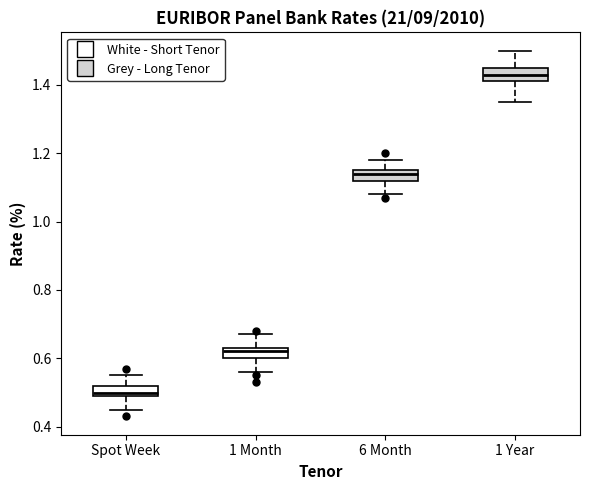

Which box has the highest median line?

1 Year